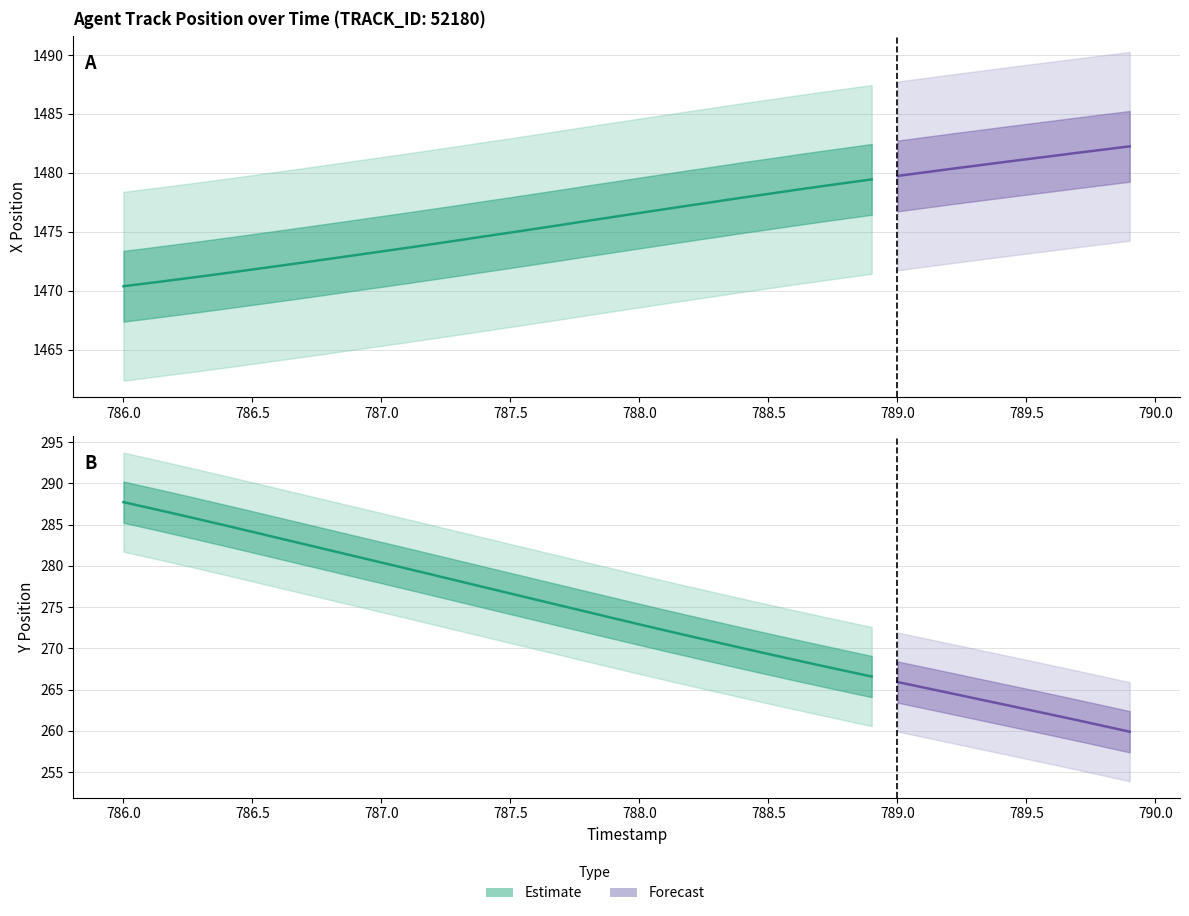

What is the label of the 20th point from the left?

787.9